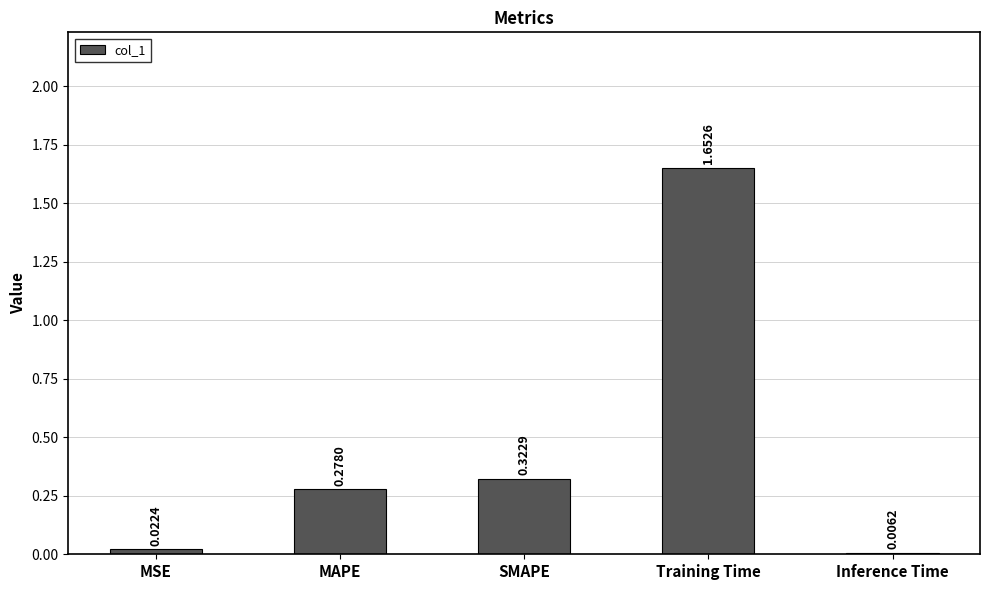

At which label is the value closest to 0?

Inference Time